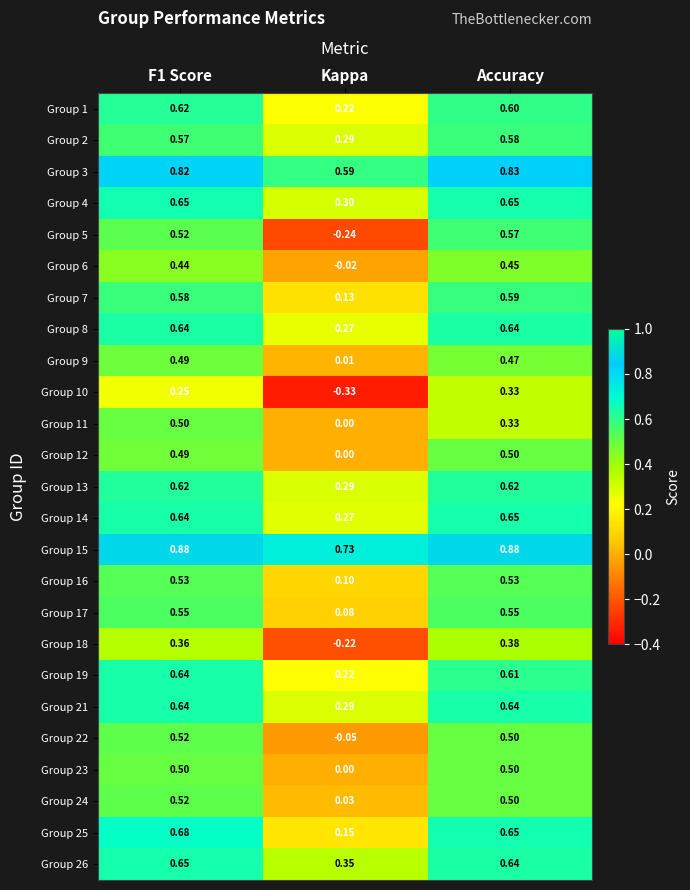

At which label does Group 7 reach its peak?

Accuracy